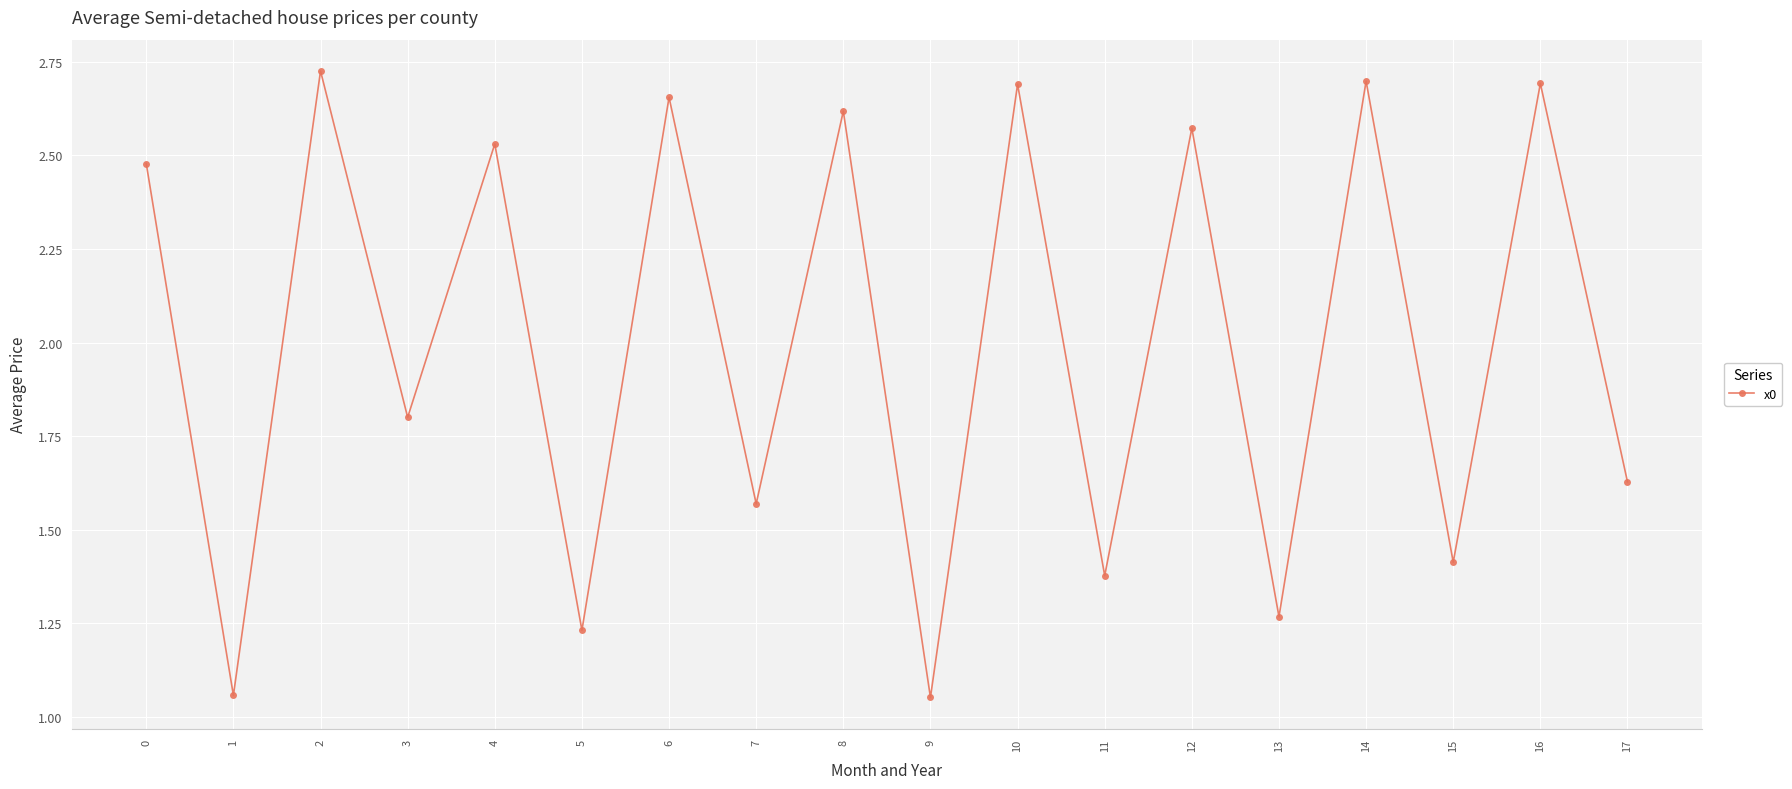

True or false: the data shows 1.4 at 11.

True